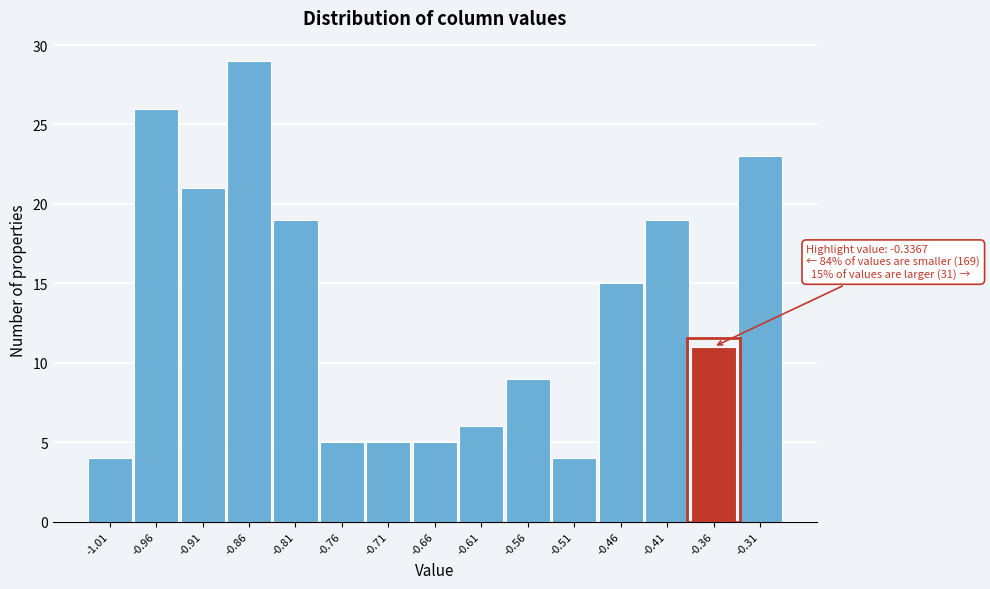

Reading right to left, what are all the values shown in this chart?

-0.31=23	-0.36=11	-0.41=19	-0.46=15	-0.51=4	-0.56=9	-0.61=6	-0.66=5	-0.71=5	-0.76=5	-0.81=19	-0.86=29	-0.91=21	-0.96=26	-1.01=4